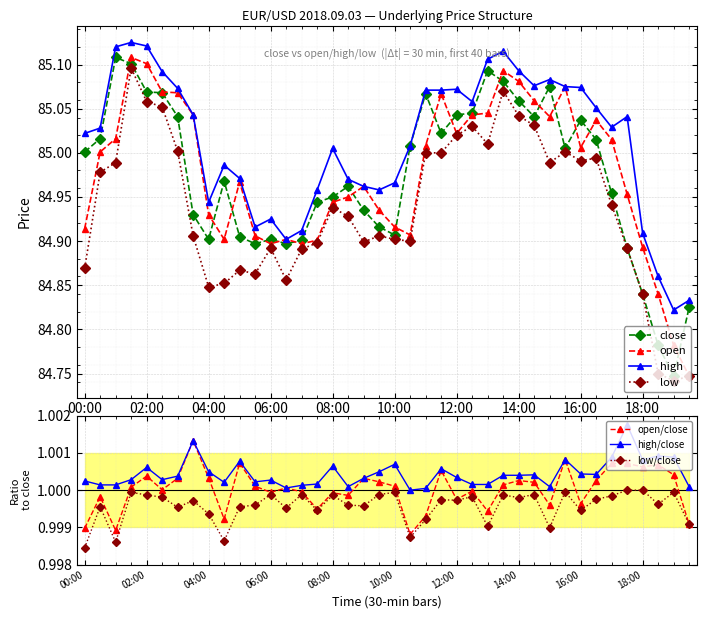

What is the label of the 21st point from the right?

09:30